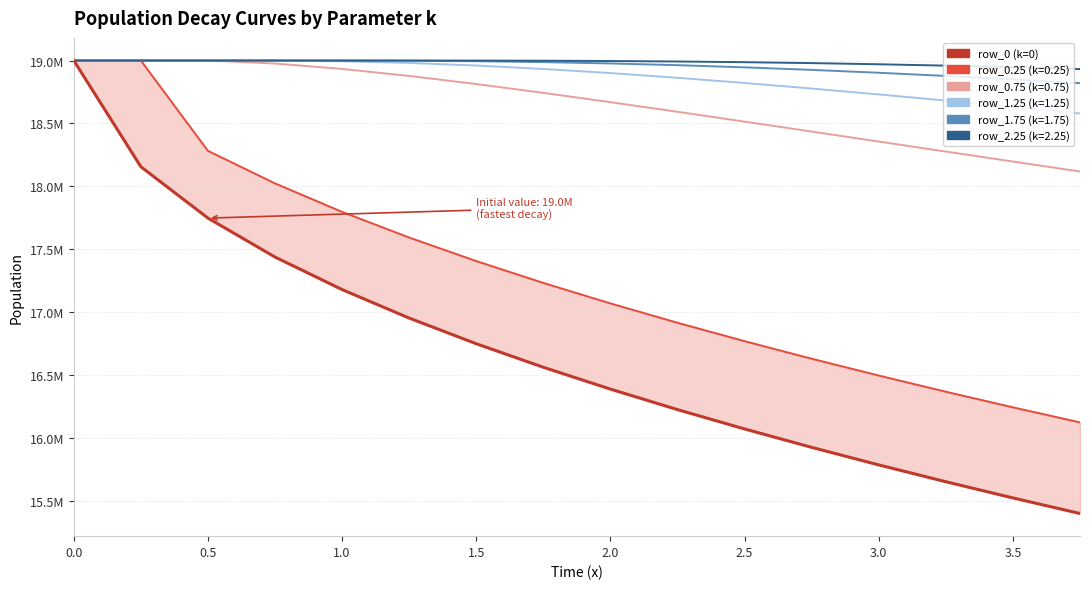

What is the sum of the values at 3.5 and 15?

31959635.3